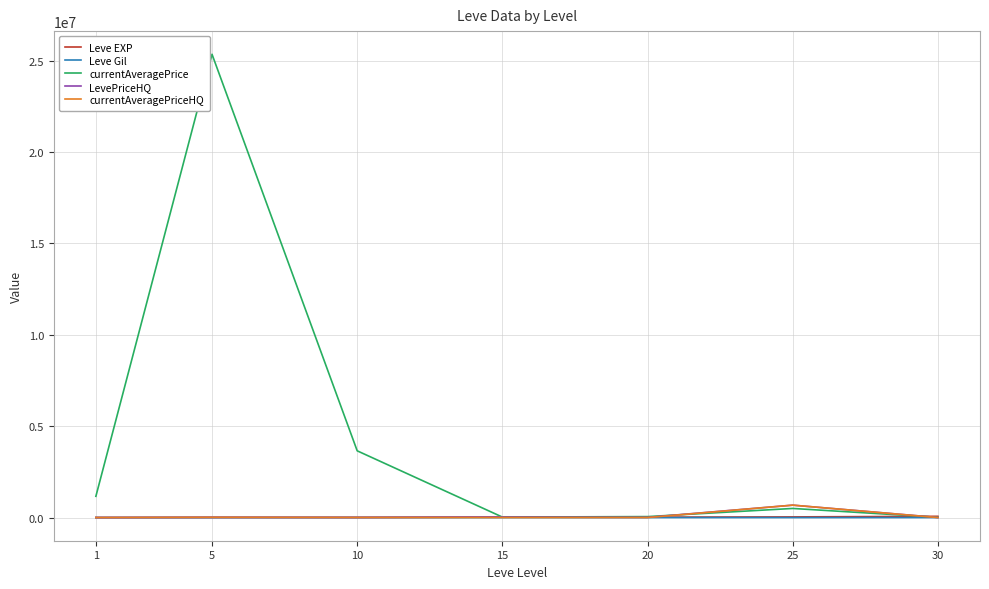

What is the highest value of the currentAveragePrice series?

25344676.0